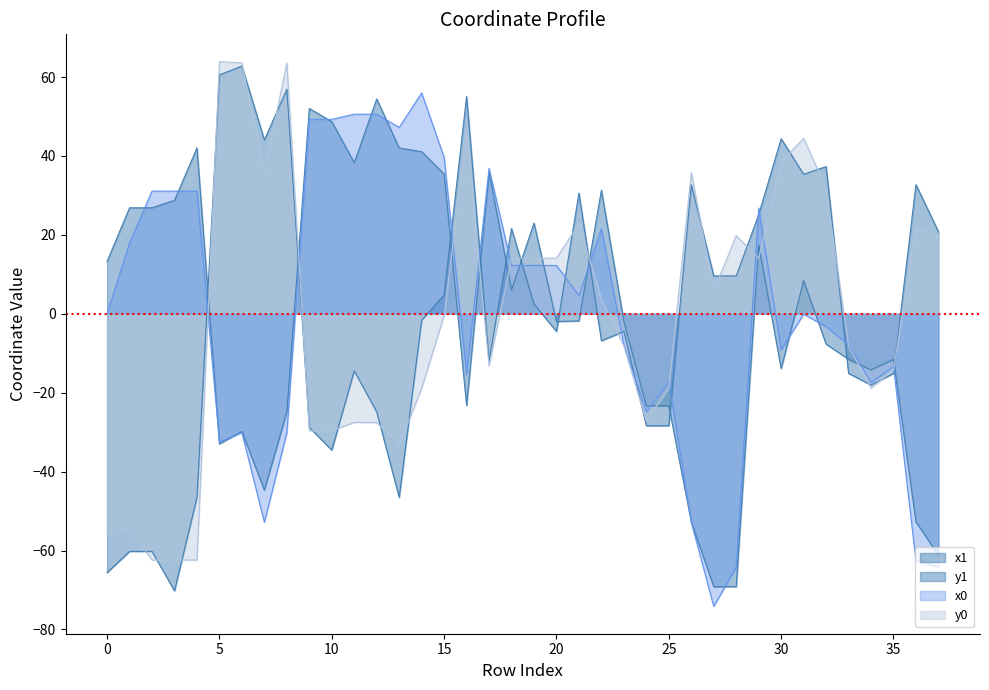

The value of y1 at 31 is 47.7. True or false?

False